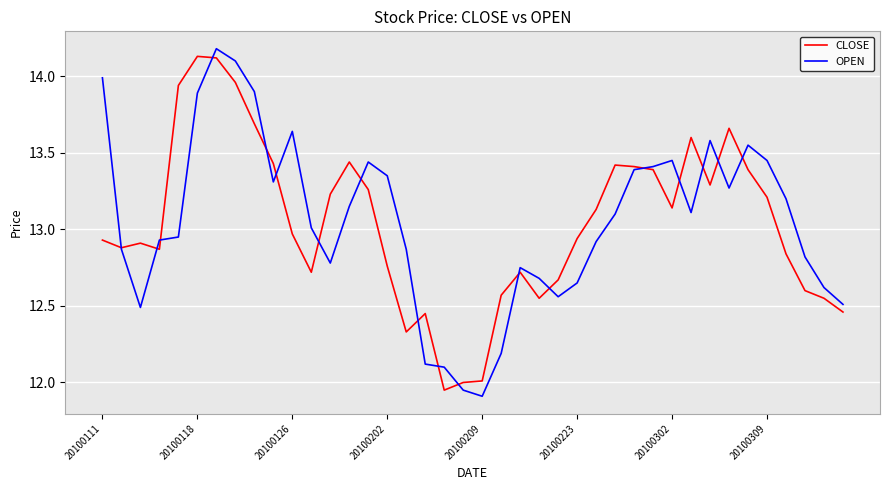

What is the maximum value shown in the chart?

14.2